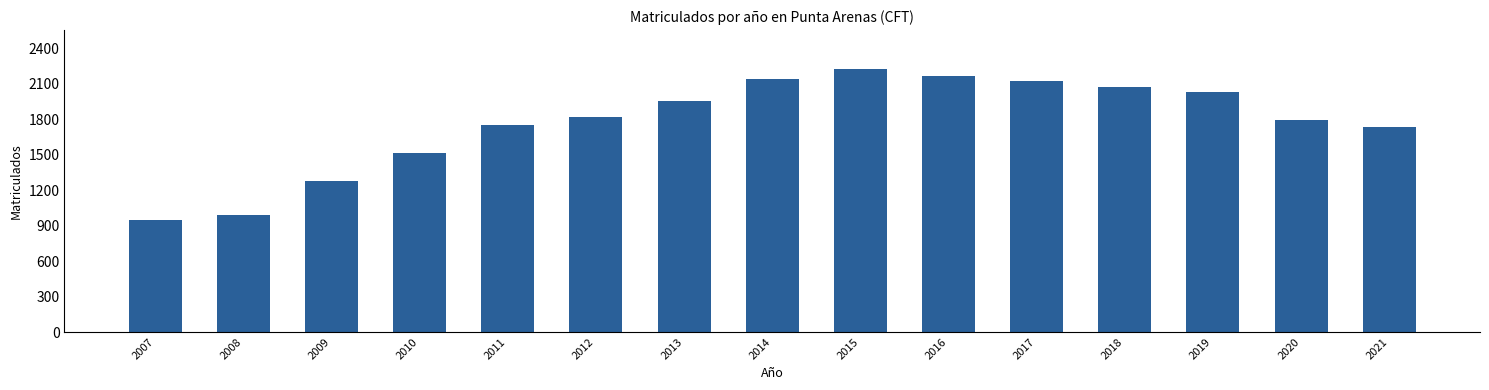

How many series are shown in this chart?

1